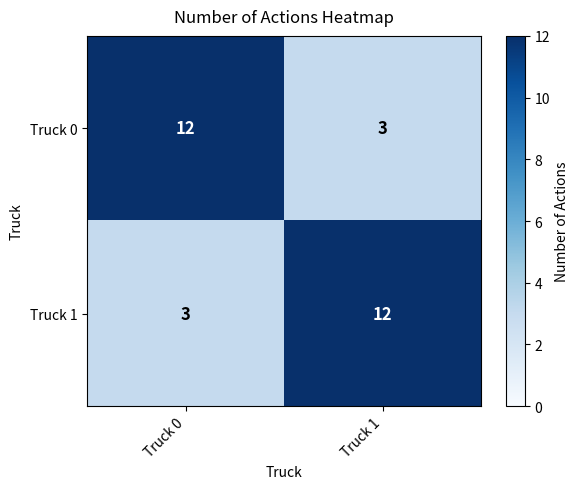

What is the difference between the maximum and minimum values in the Truck 0 series?

9